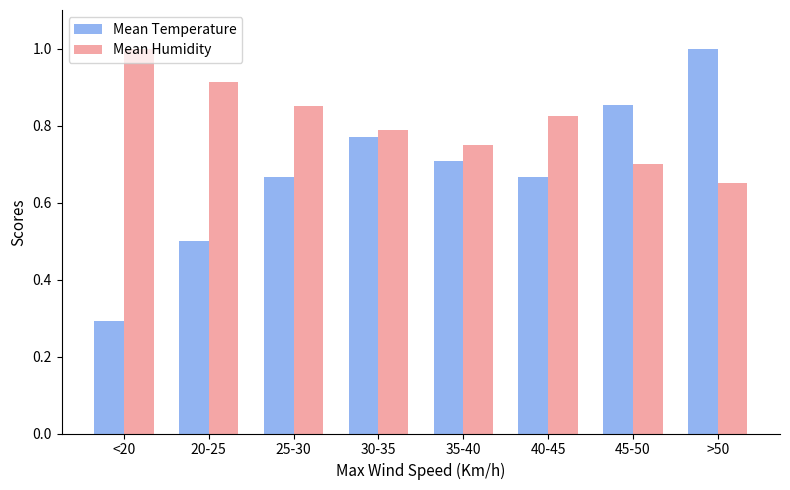

Is it true that Mean Temperature equals 0.7 at 35-40?

True